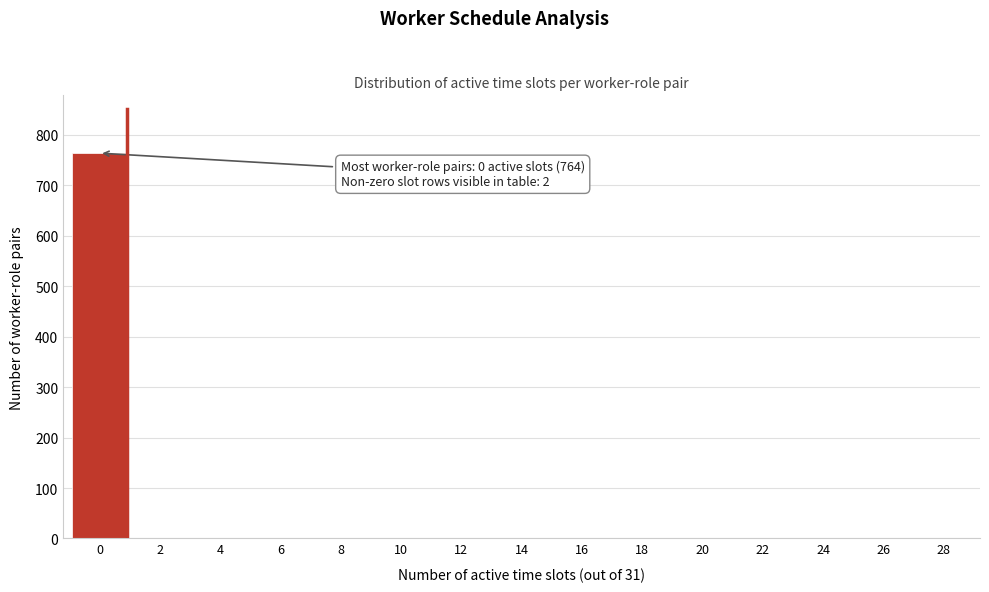

The value at 4 is 304. True or false?

False